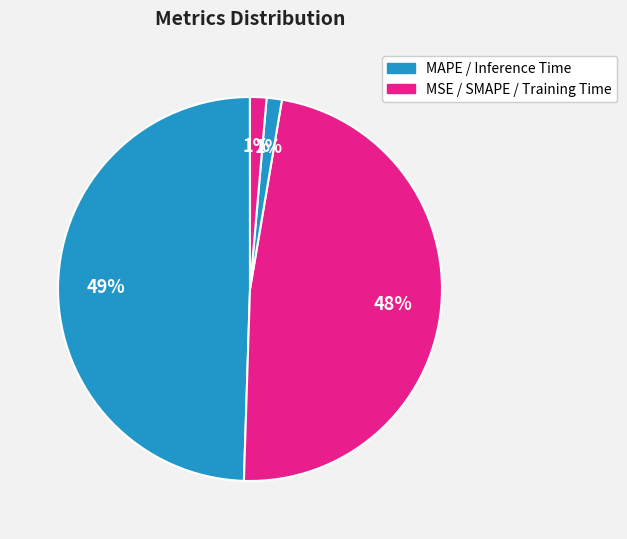

To the nearest percent, what is the average slice percentage?

20%